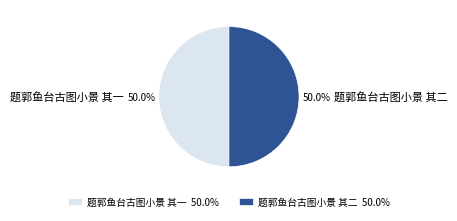

Do 题郭鱼台古图小景 其一 and 题郭鱼台古图小景 其二 together represent more than half of the pie?

Yes